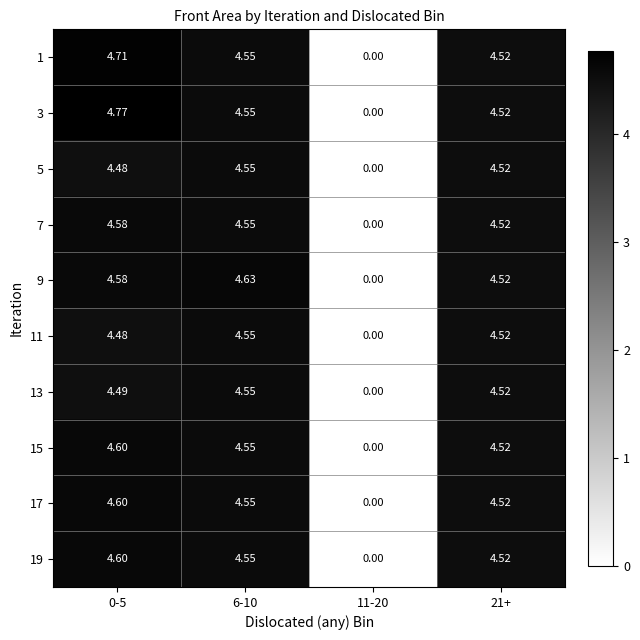

Is the value of 11 at 21+ greater than the value of 13 at 11-20?

Yes